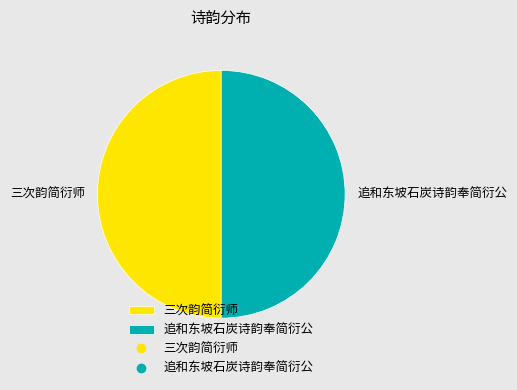

Approximately how many times larger is the value at 追和东坡石炭诗韵奉简衍公 compared to 三次韵简衍师?

1.0